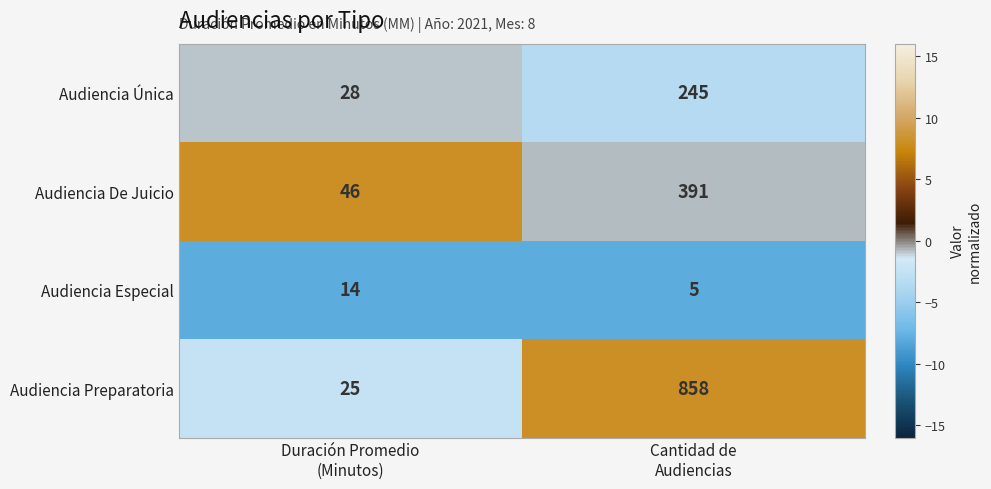

Which series changed the most between Duración Promedio
(Minutos) and Cantidad de
Audiencias?

Audiencia Preparatoria